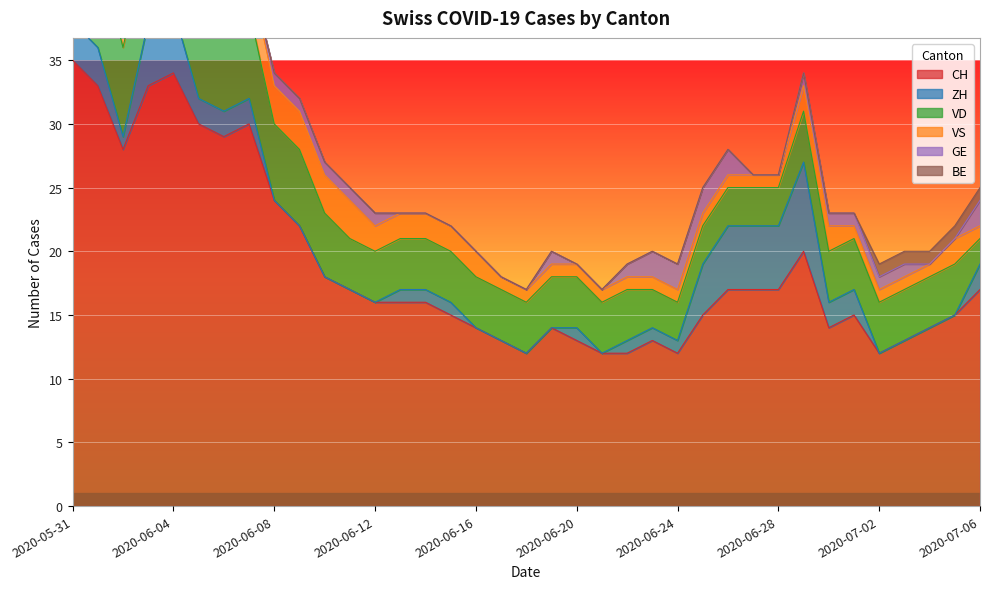

What is the label of the 27th point from the right?

2020-06-10